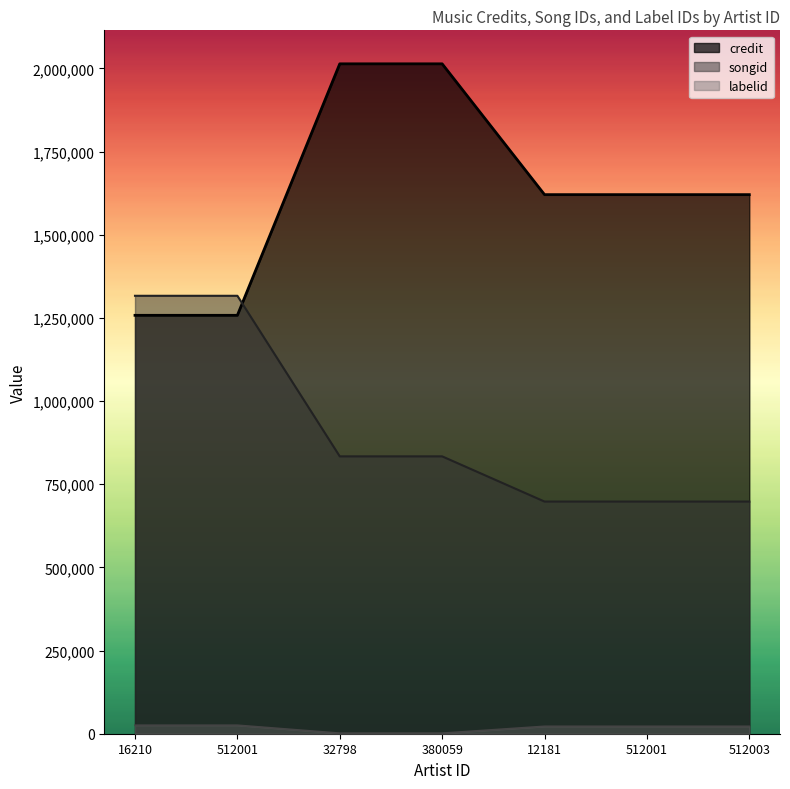

Which has a higher value, 16210 or 512003?

512003